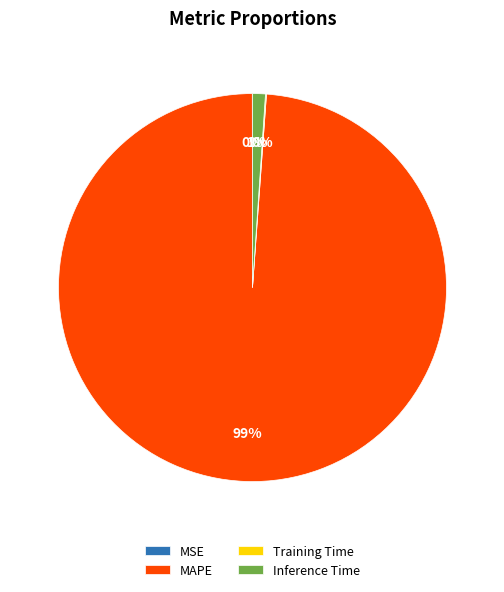

To the nearest percent, what is the average slice percentage?

25%